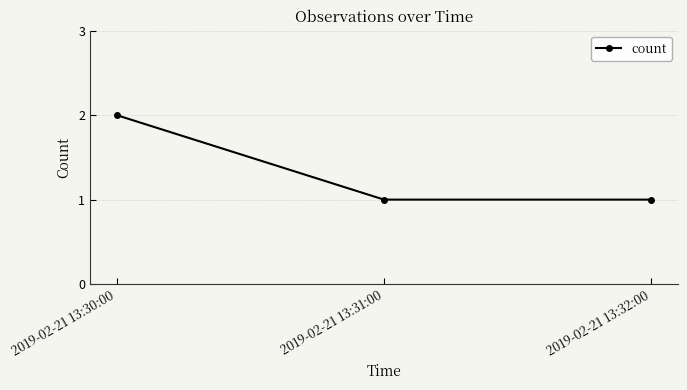

Count the number of data series in this chart.

1